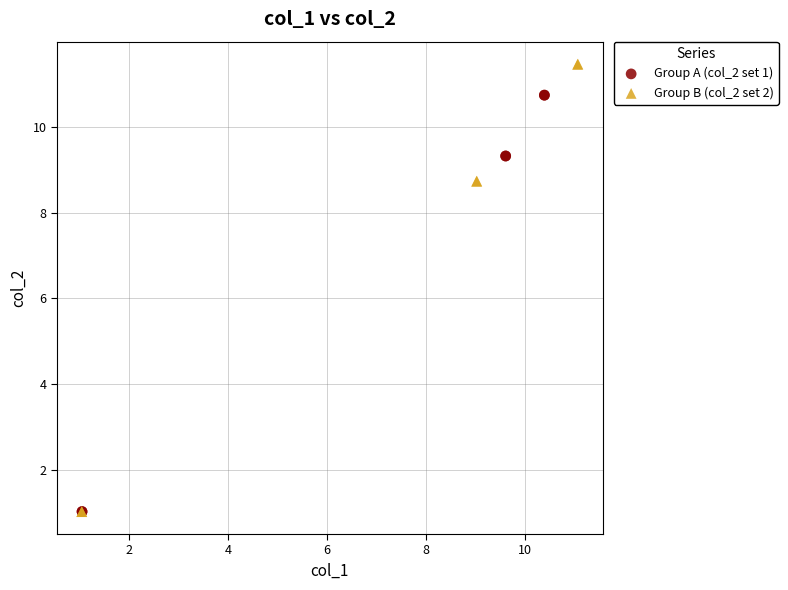

Which series has the widest spread of Y values?

Group B (col_2 set 2)